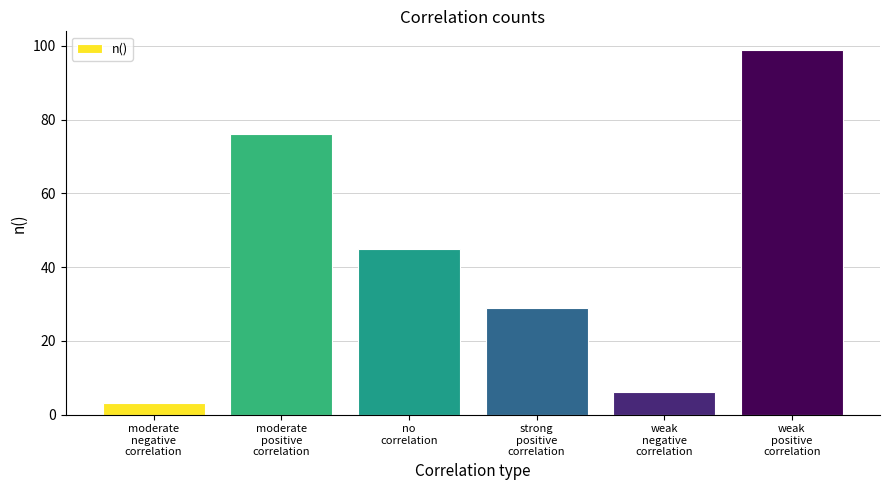

At which label does the data first exceed 45?

moderate
positive
correlation